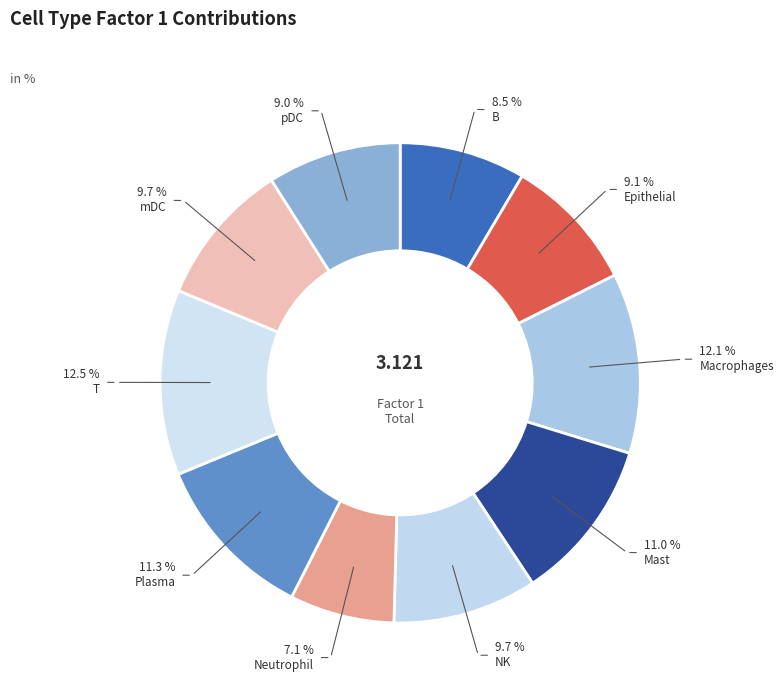

What is the largest slice in the pie chart?

T